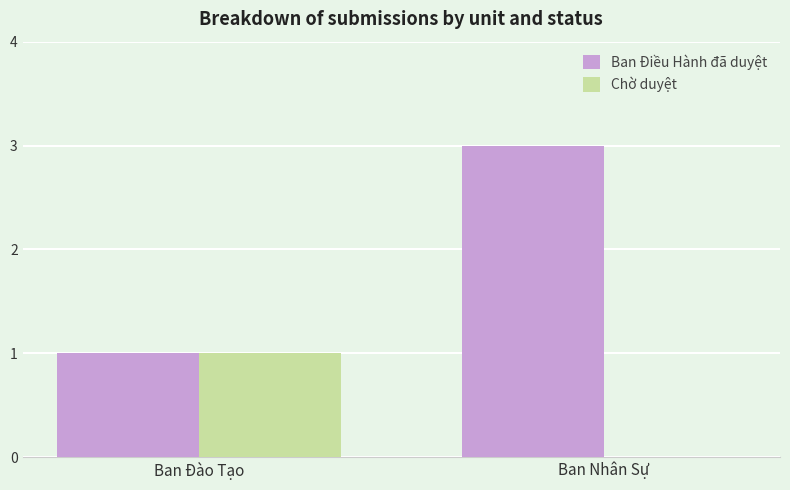

Reading left to right, list all the values displayed in this chart.

Ban Điều Hành đã duyệt: Ban Đào Tạo=1	Ban Nhân Sự=3
Chờ duyệt: Ban Đào Tạo=1	Ban Nhân Sự=0